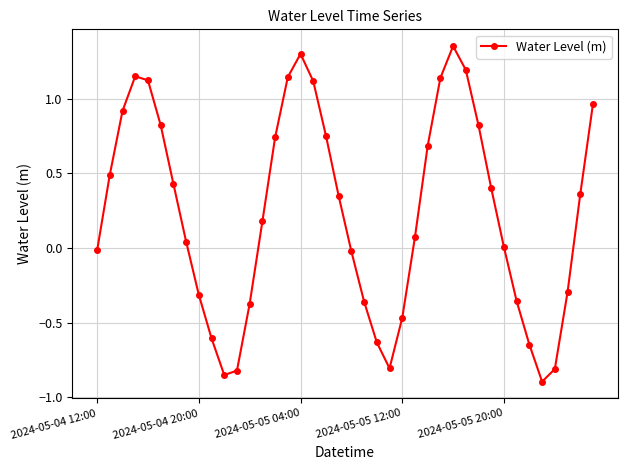

What is the sum of all values?

9.3